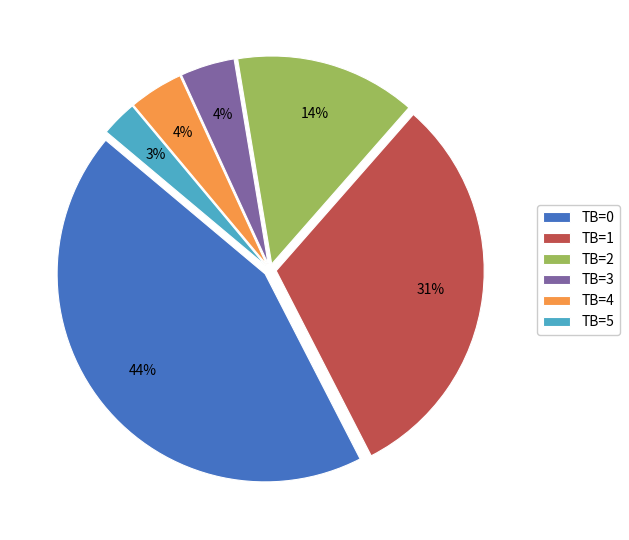

Count the number of slices in the pie.

6